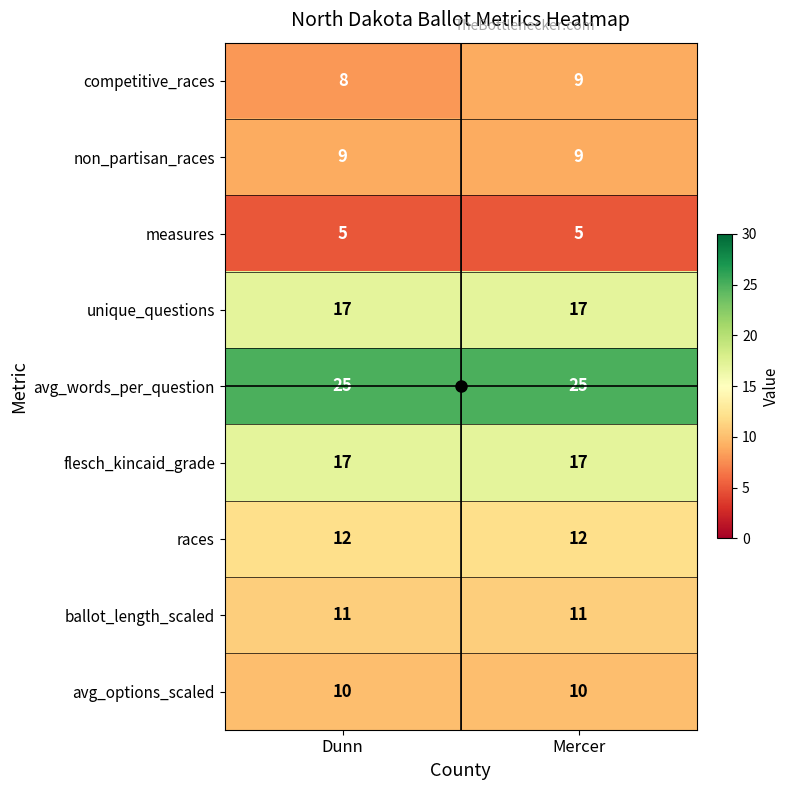

What is the maximum value shown in the chart?

25